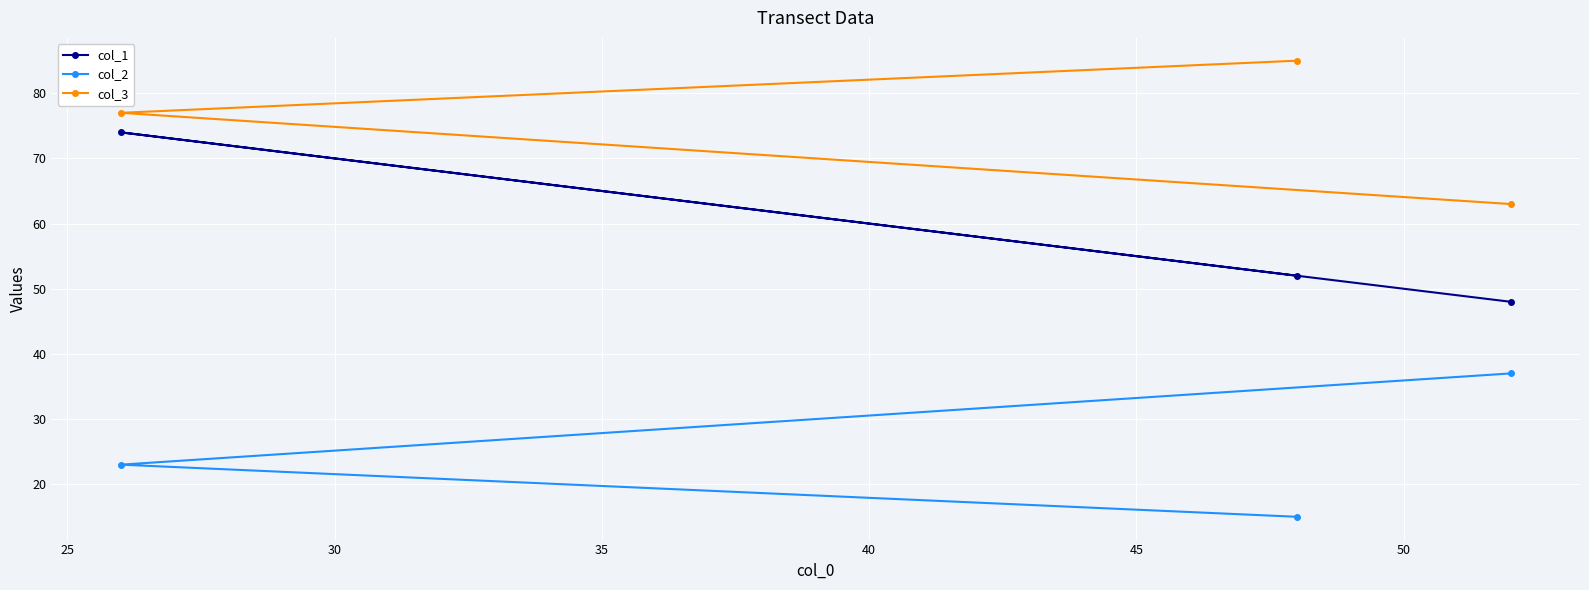

Is this an area chart (filled region under the line)?

No